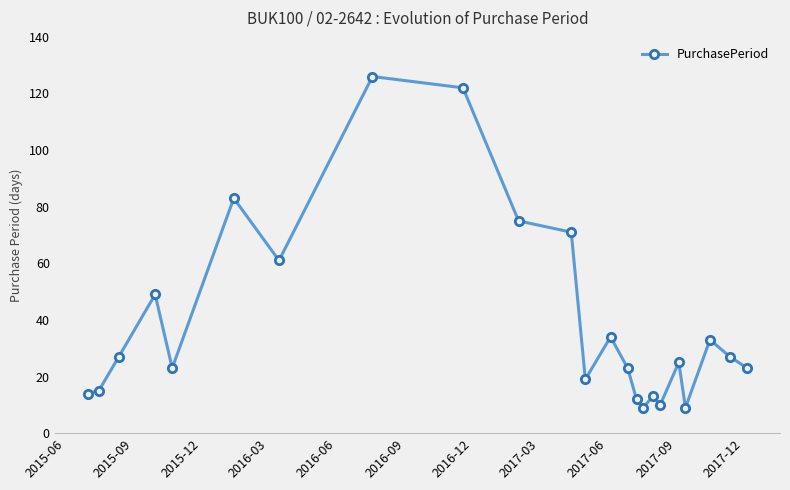

What is the greatest value displayed?

126